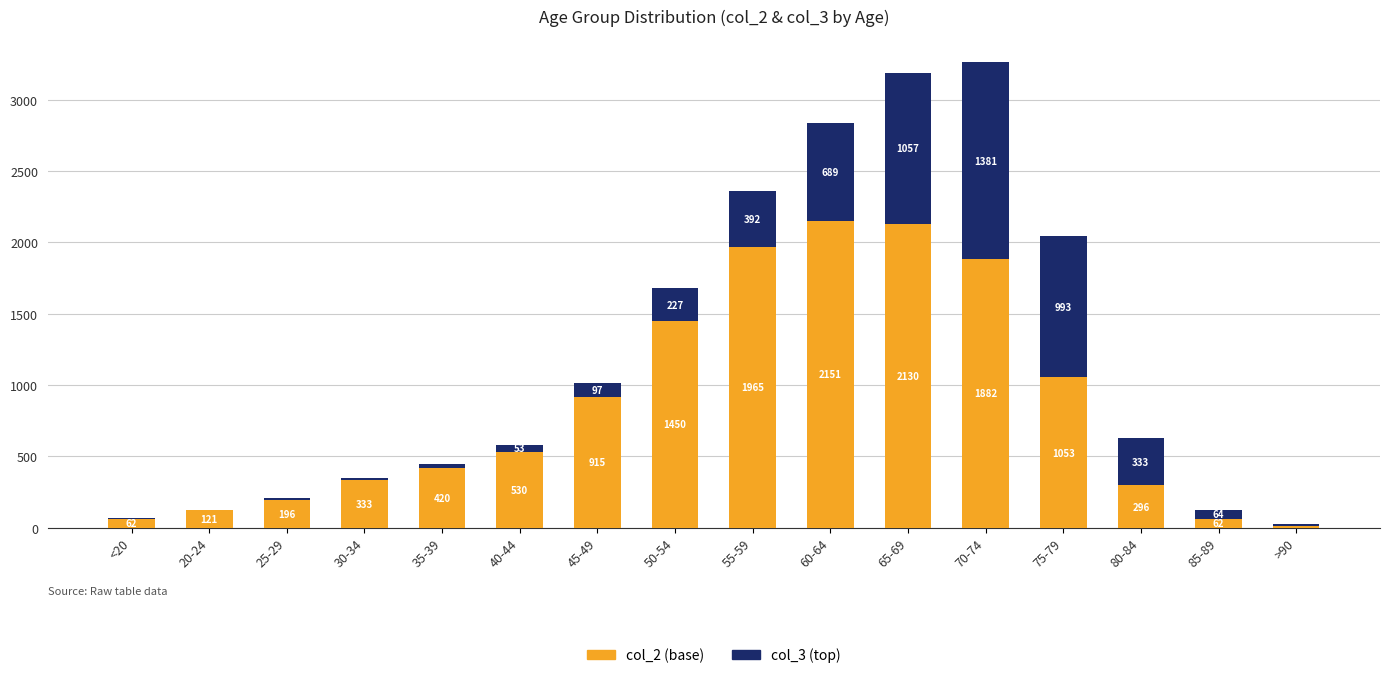

What is the total value across all series at 85-89?

126